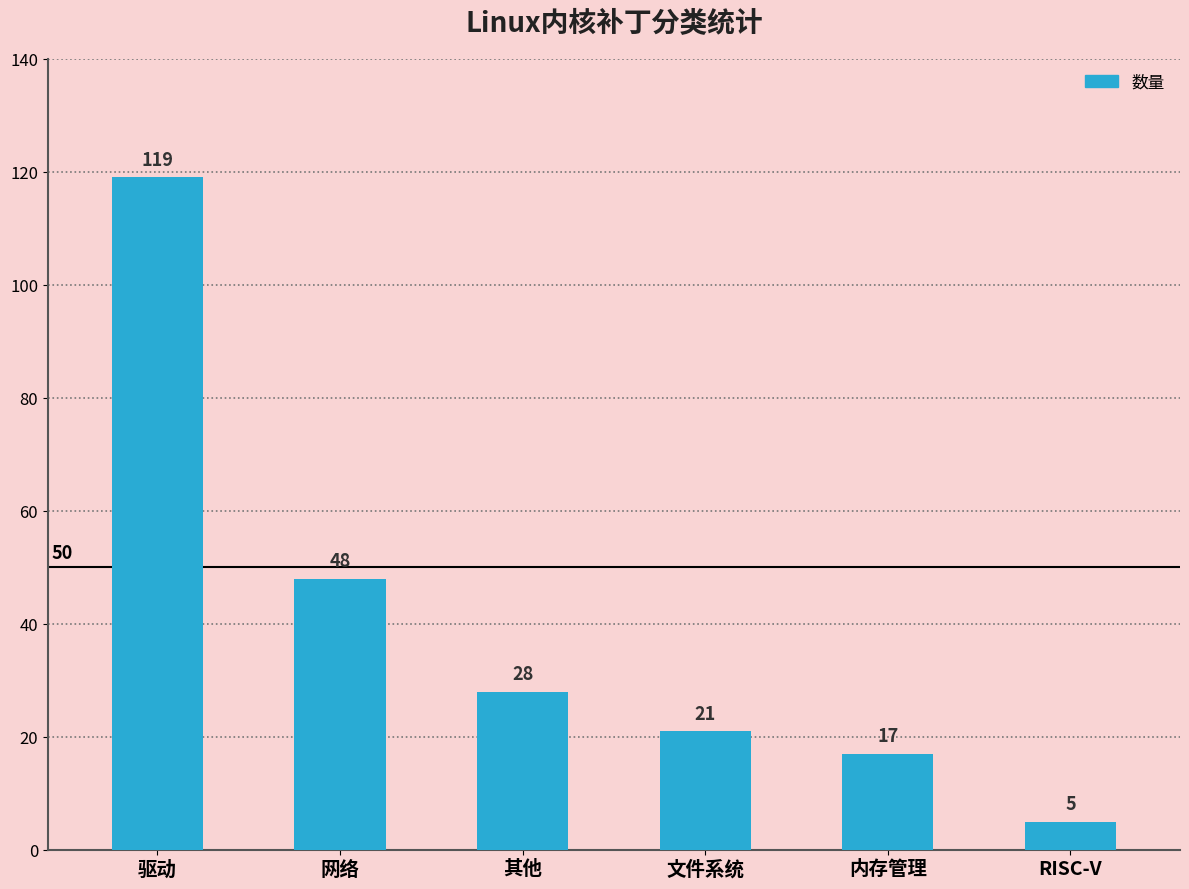

Reading left to right, list all the values displayed in this chart.

119	48	28	21	17	5